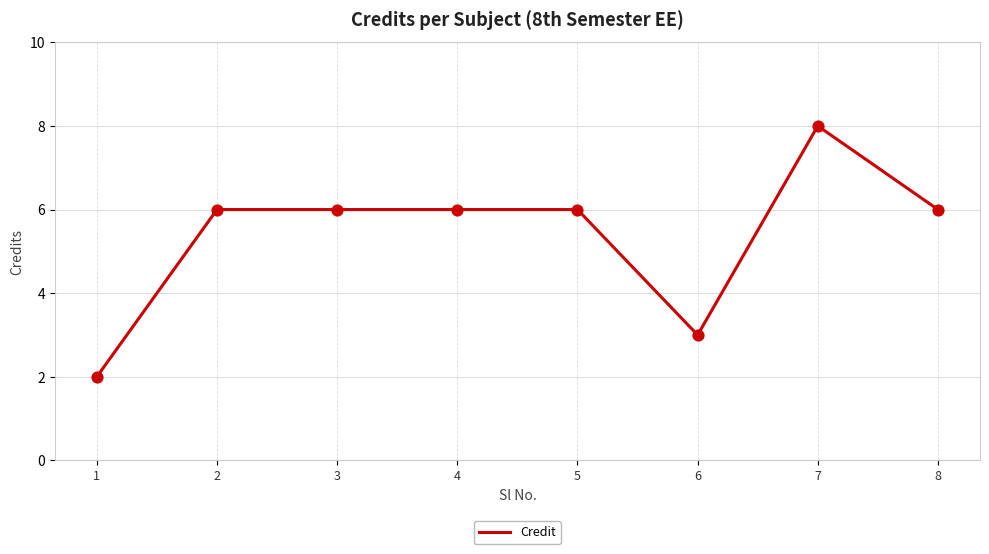

What is the ratio of the value at 1 to the value at 6?

0.7